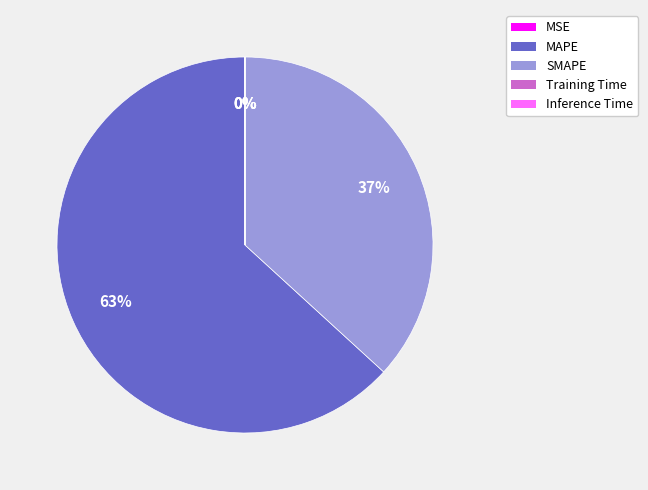

Does MAPE account for over 50% of the chart?

Yes